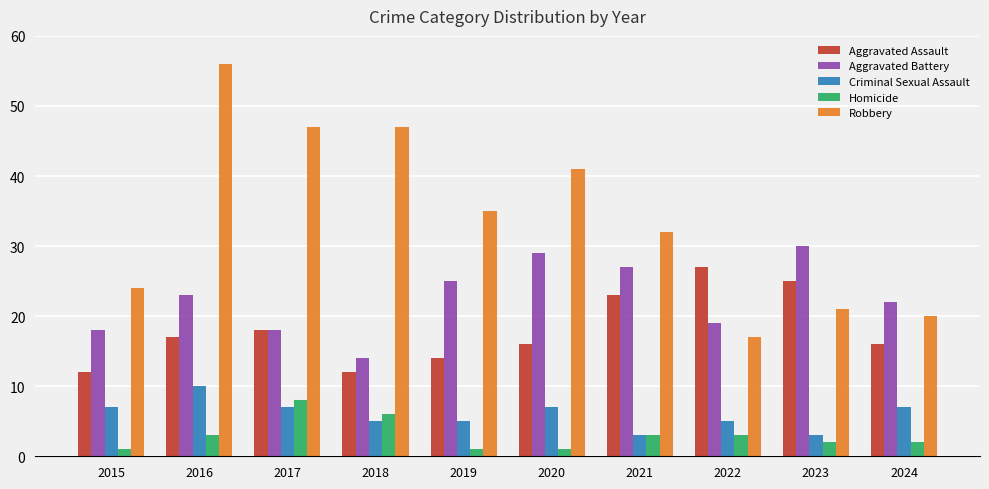

What is the value of the Robbery bar at the 9th from the left?

21